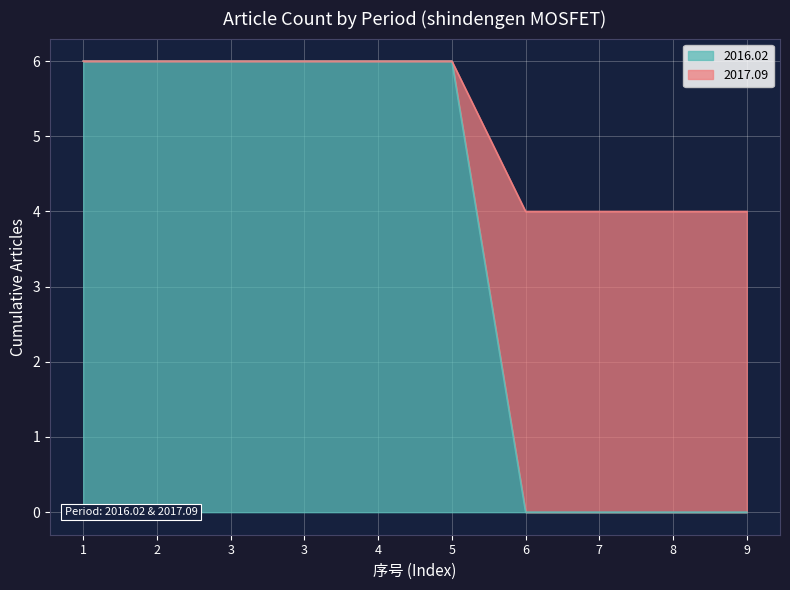

Which has a higher value, 7 or 6?

7